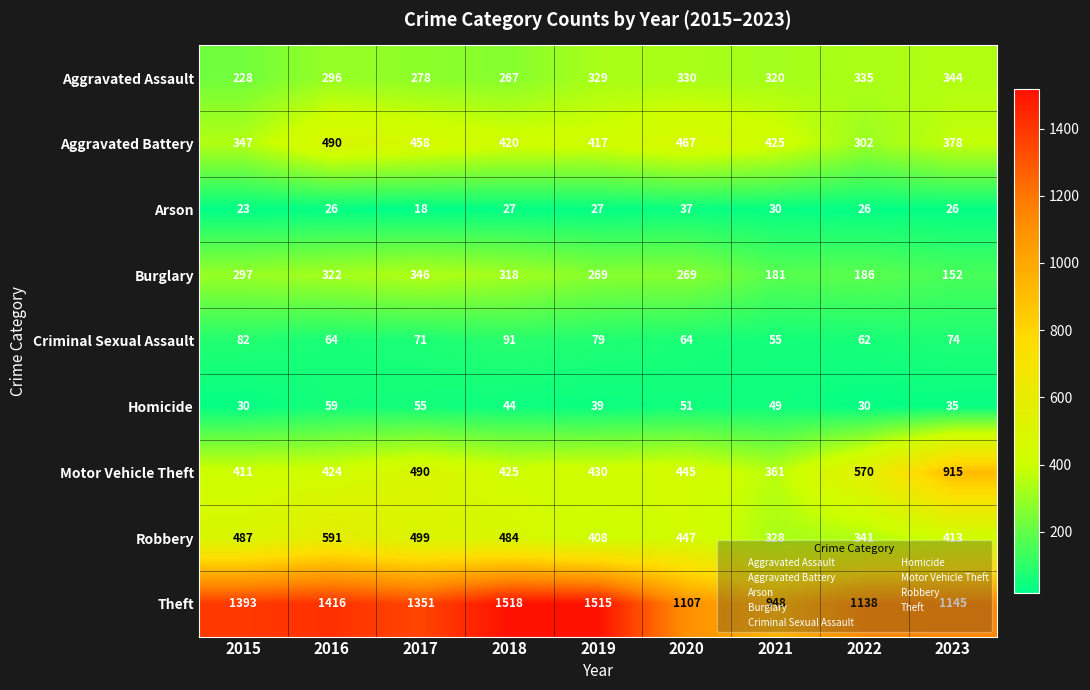

Between 2015 and 2018, which series saw the biggest shift?

Theft